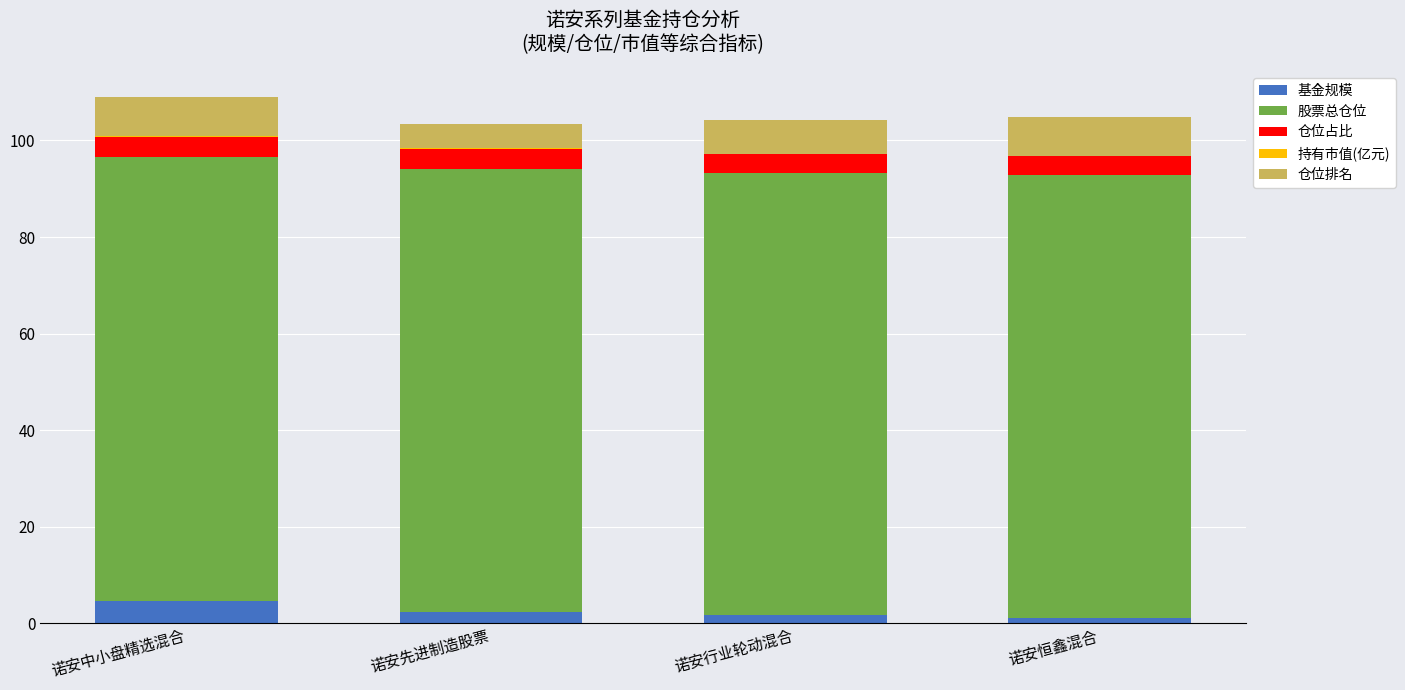

Does the chart contain stacked bars?

Yes